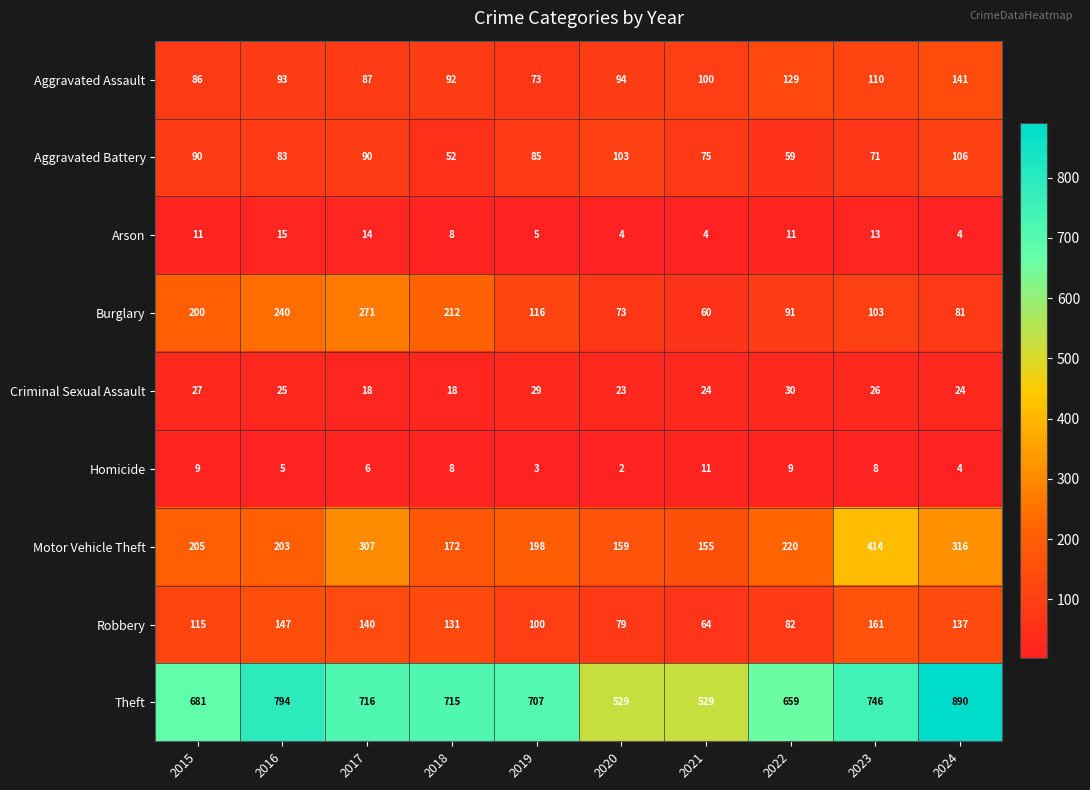

Count the number of categories in the chart.

10